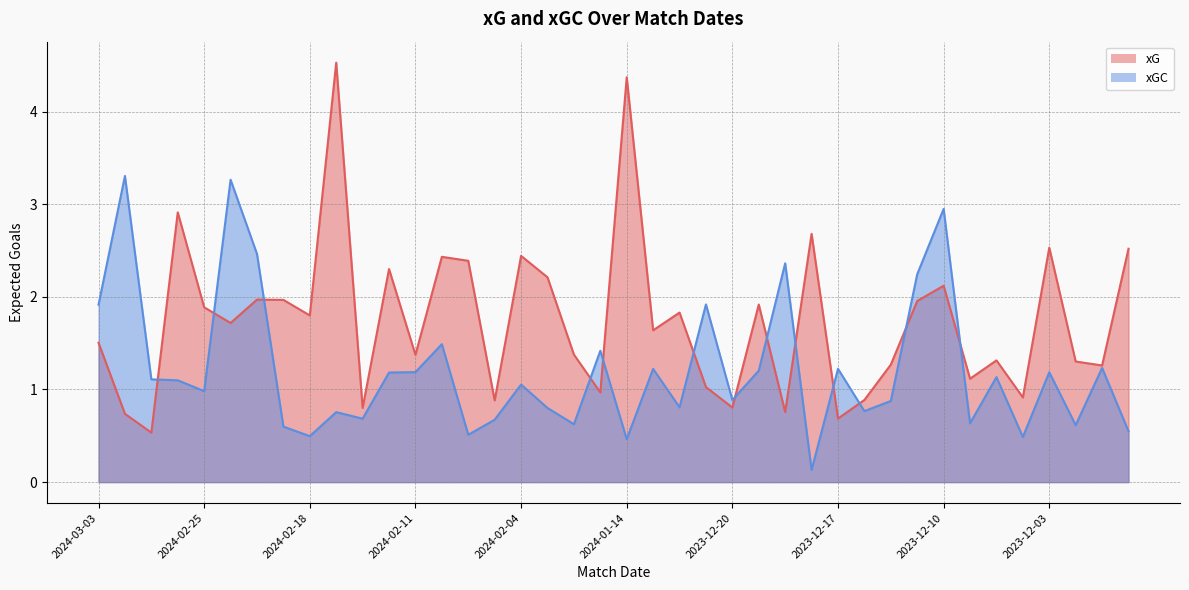

What are all the series names shown in the legend?

xG, xGC